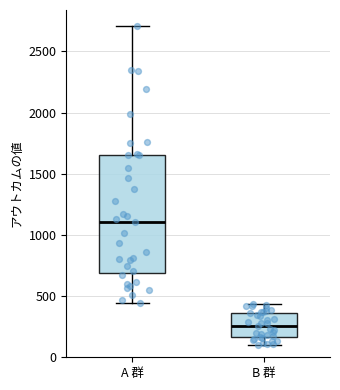

Which box's median line is the lowest?

B 群